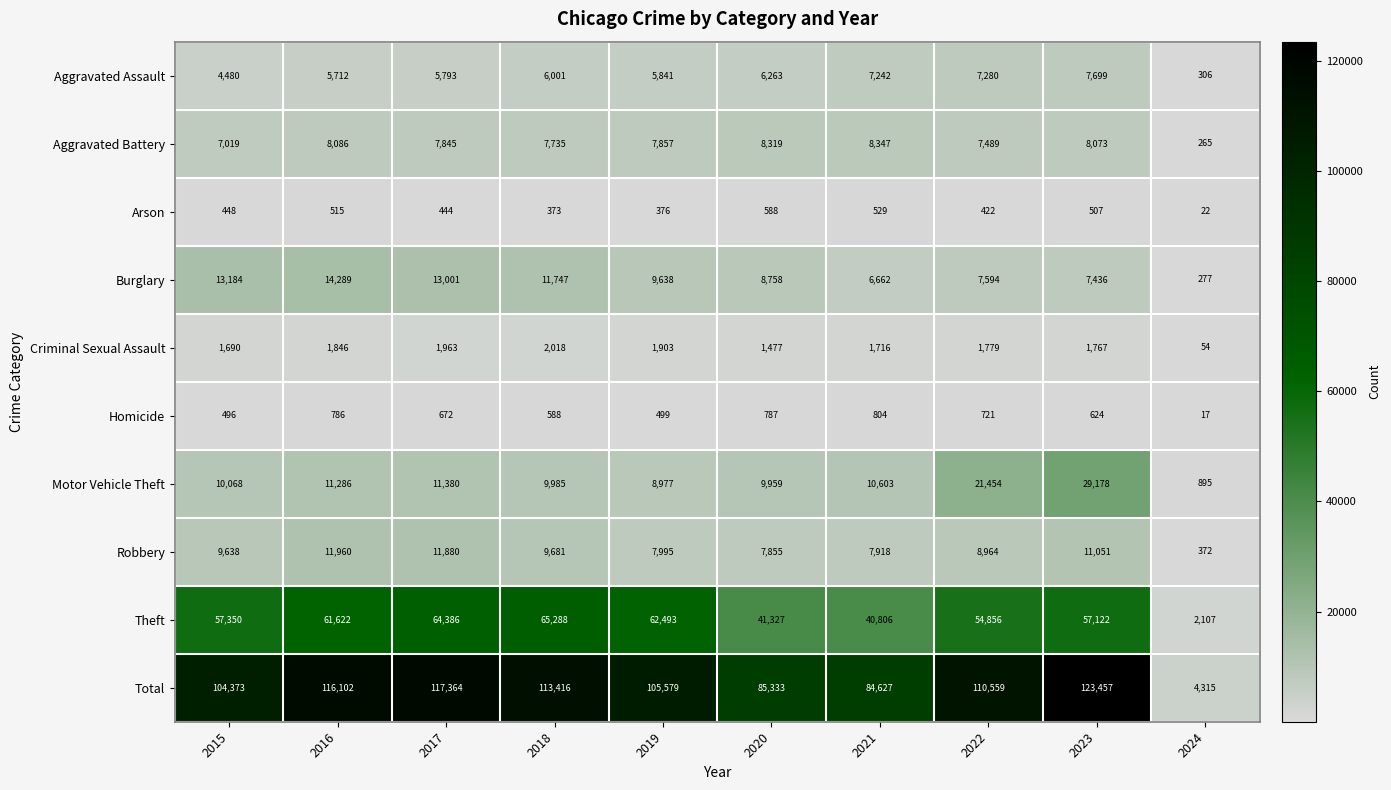

What is the difference between the maximum and second lowest values in the Homicide series?

308